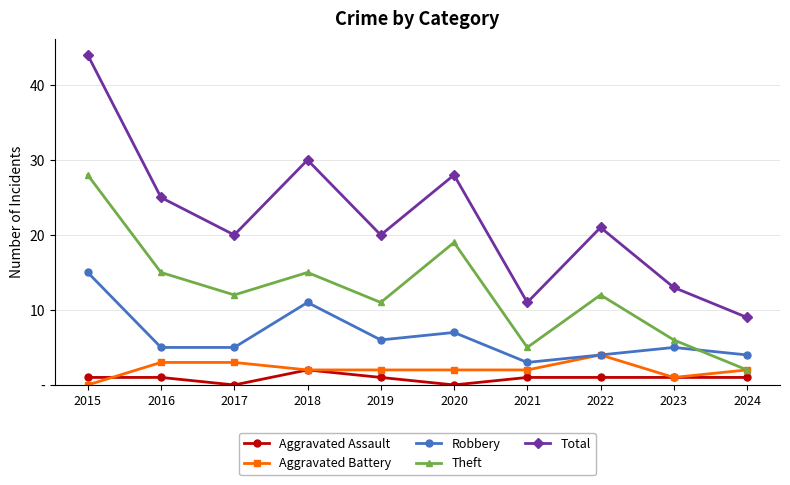

True or false: Theft and Total intersect in this chart.

False